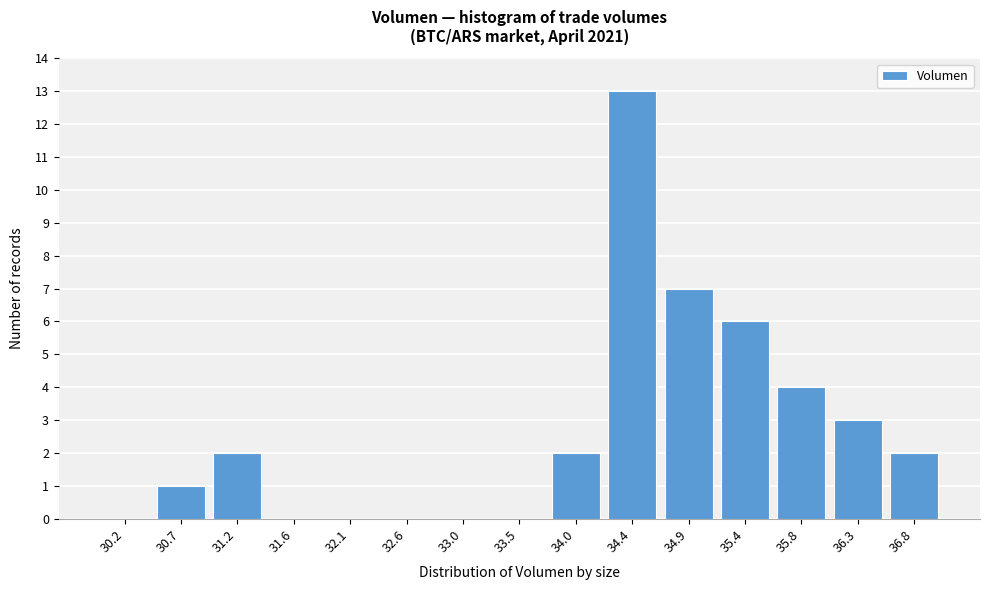

Reading right to left, extract all data points from this chart.

36.8=2	36.3=3	35.8=4	35.4=6	34.9=7	34.4=13	34.0=2	33.5=0	33.0=0	32.6=0	32.1=0	31.6=0	31.2=2	30.7=1	30.2=0